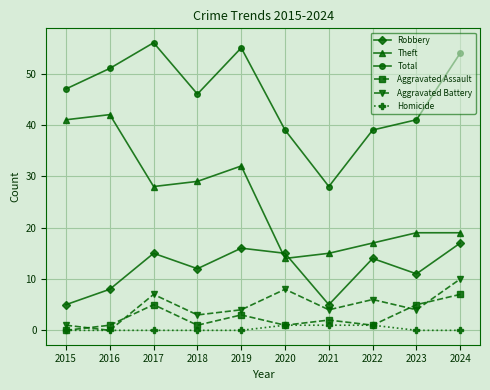

What is the spread (max minus min) of values at 2023?

41